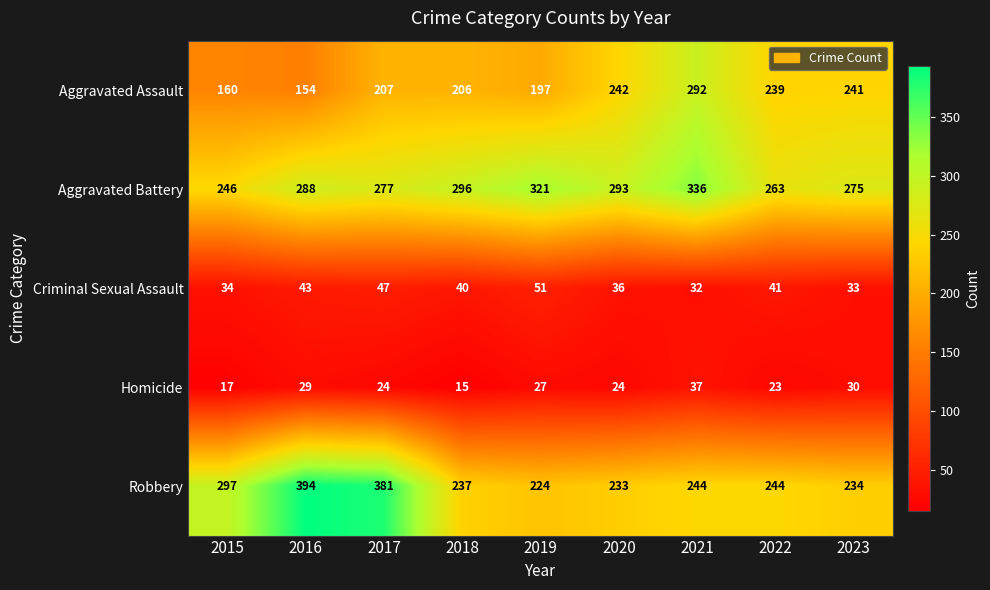

At which category is the sum across all series the highest?

2021